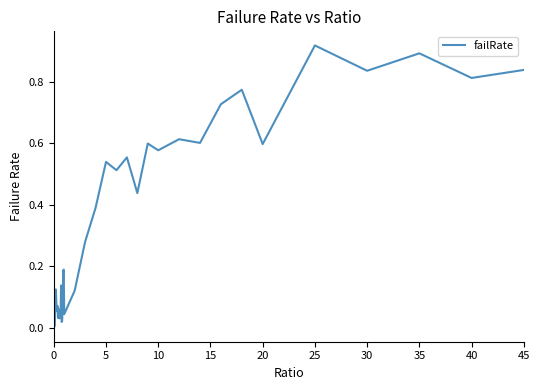

How many lines are shown in the chart?

1